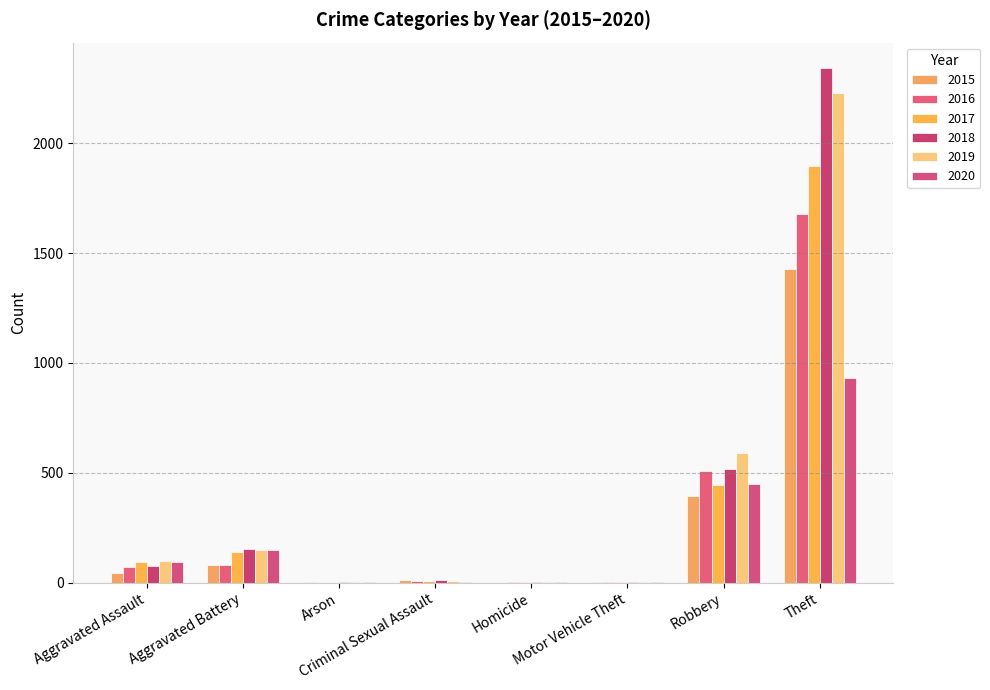

What are all the series names shown in the legend?

2015, 2016, 2017, 2018, 2019, 2020